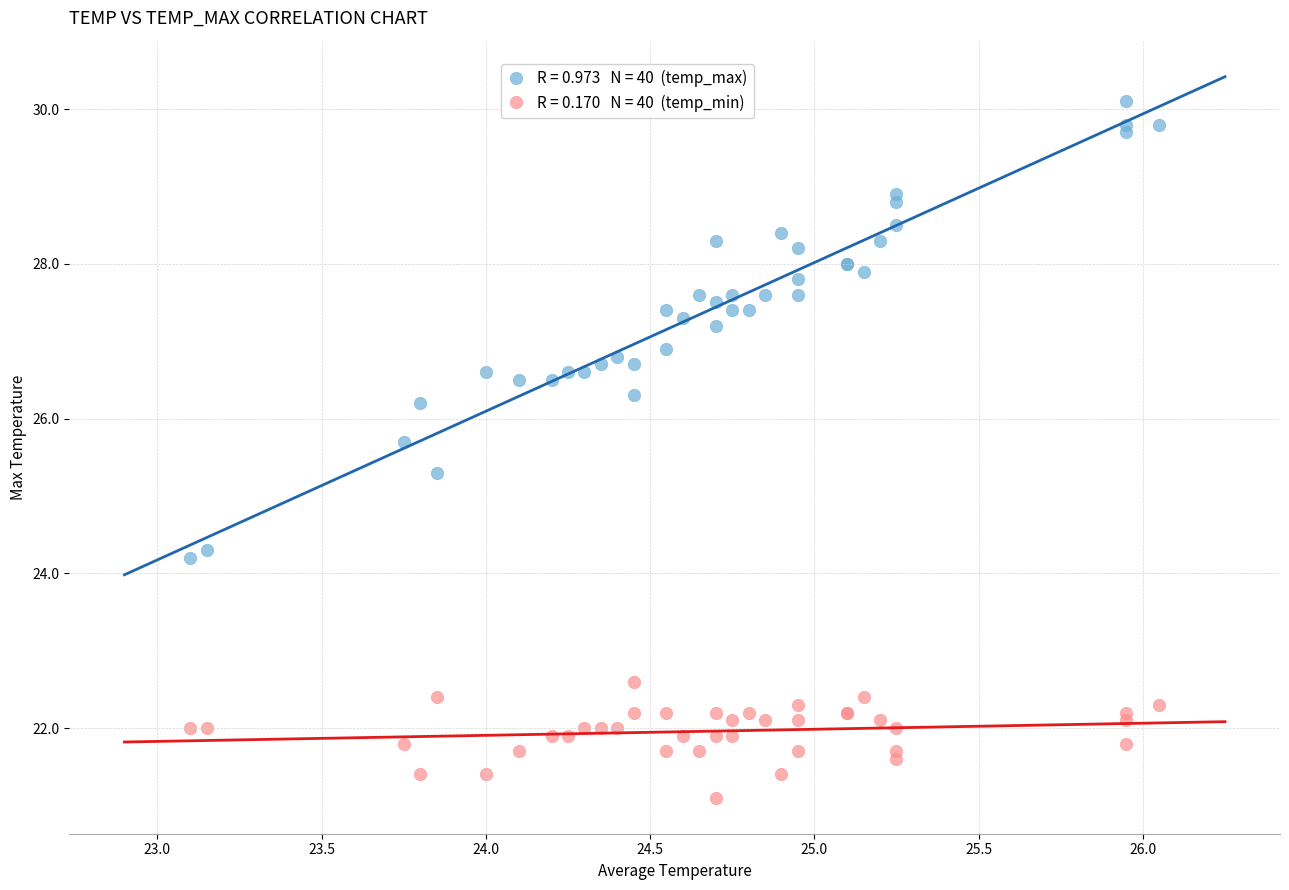

Across all series, what Y value is closest to 25?

25.3